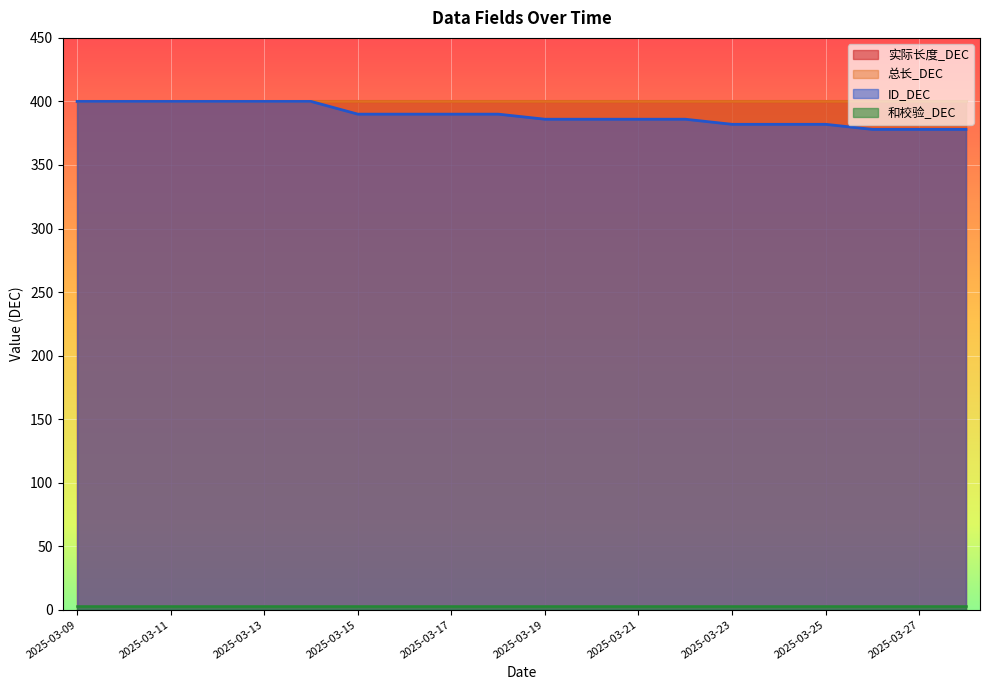

The 和校验_DEC series shows 3 at 2025-03-23. True or false?

True